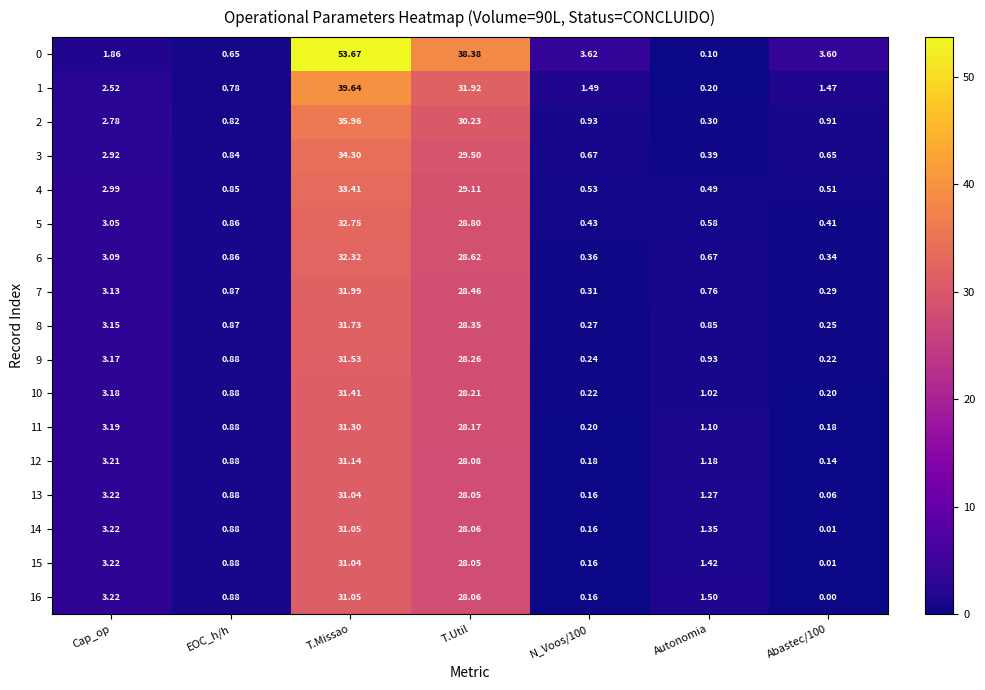

Count the number of data series in this chart.

17